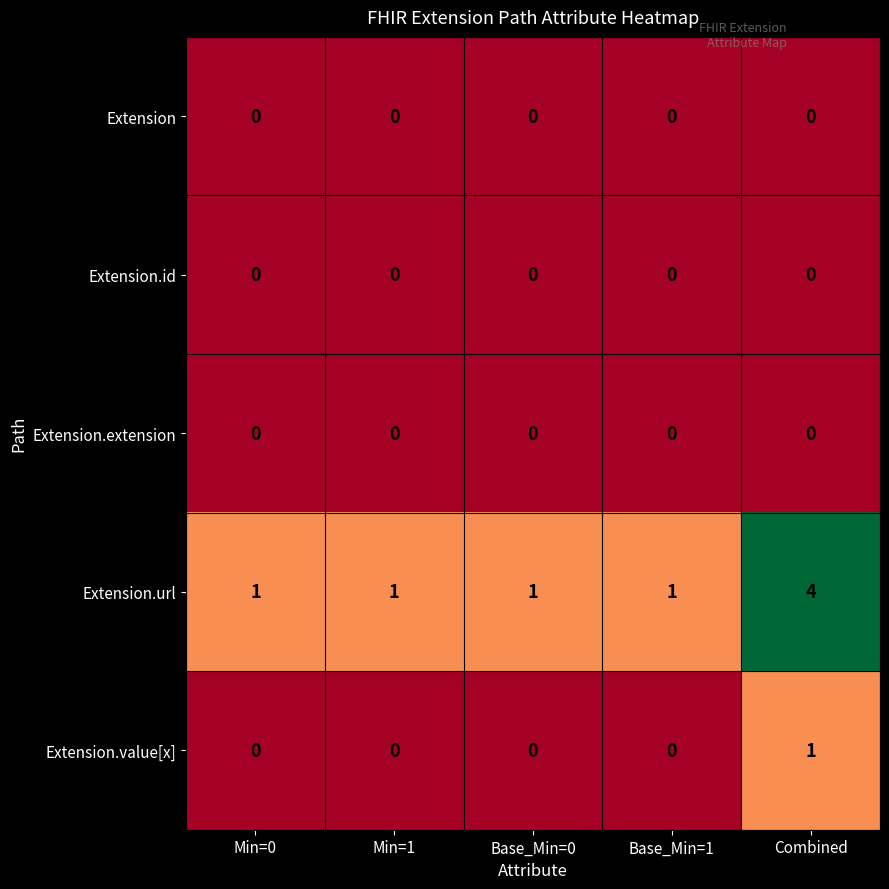

At which category does the chart reach its peak across all series?

Combined